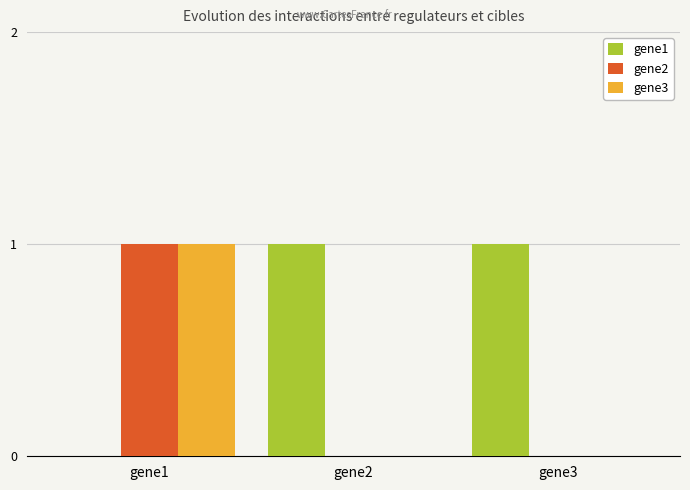

Reading left to right, transcribe all the data shown in this chart.

gene1: 0	1	1
gene2: 1	0	0
gene3: 1	0	0